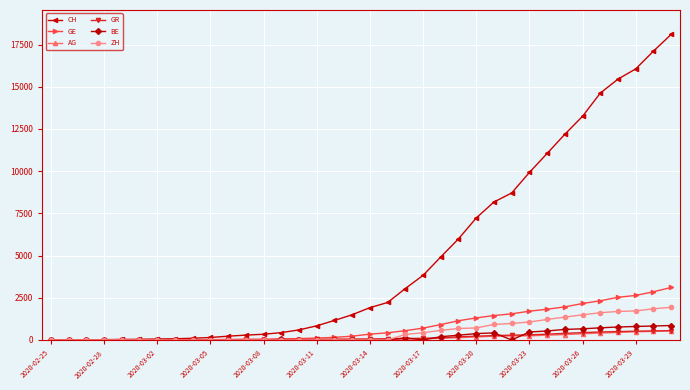

Which series has the largest range (max minus min)?

CH